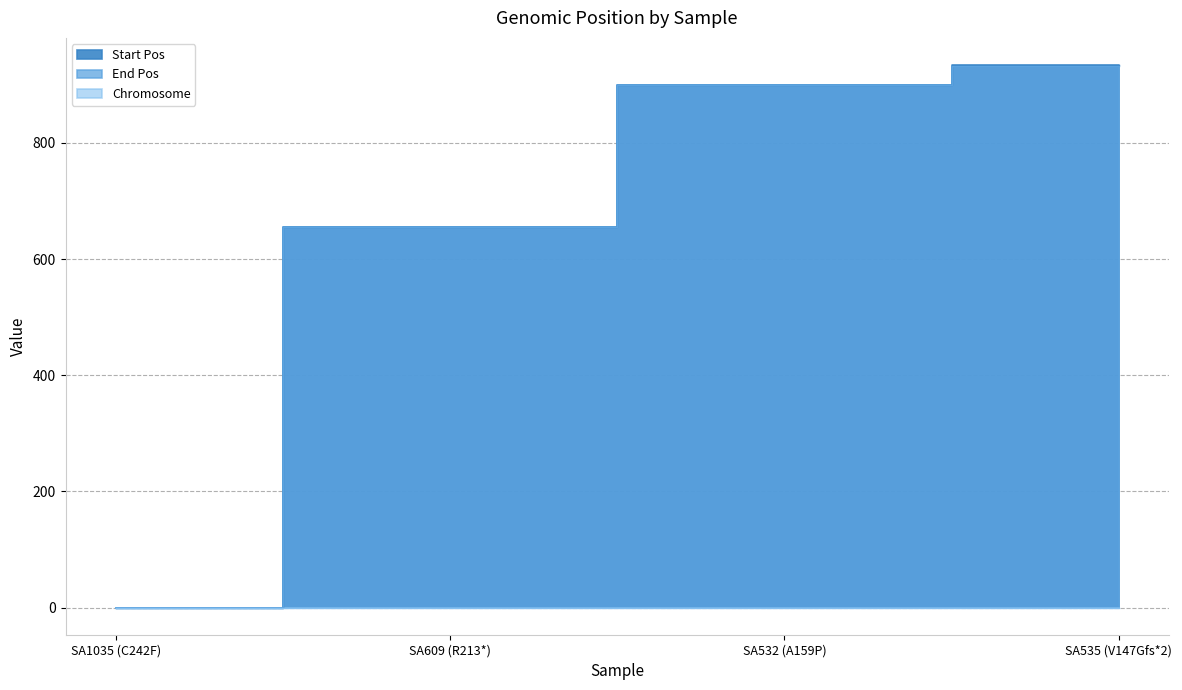

At how many categories does at least one series exceed 671?

2